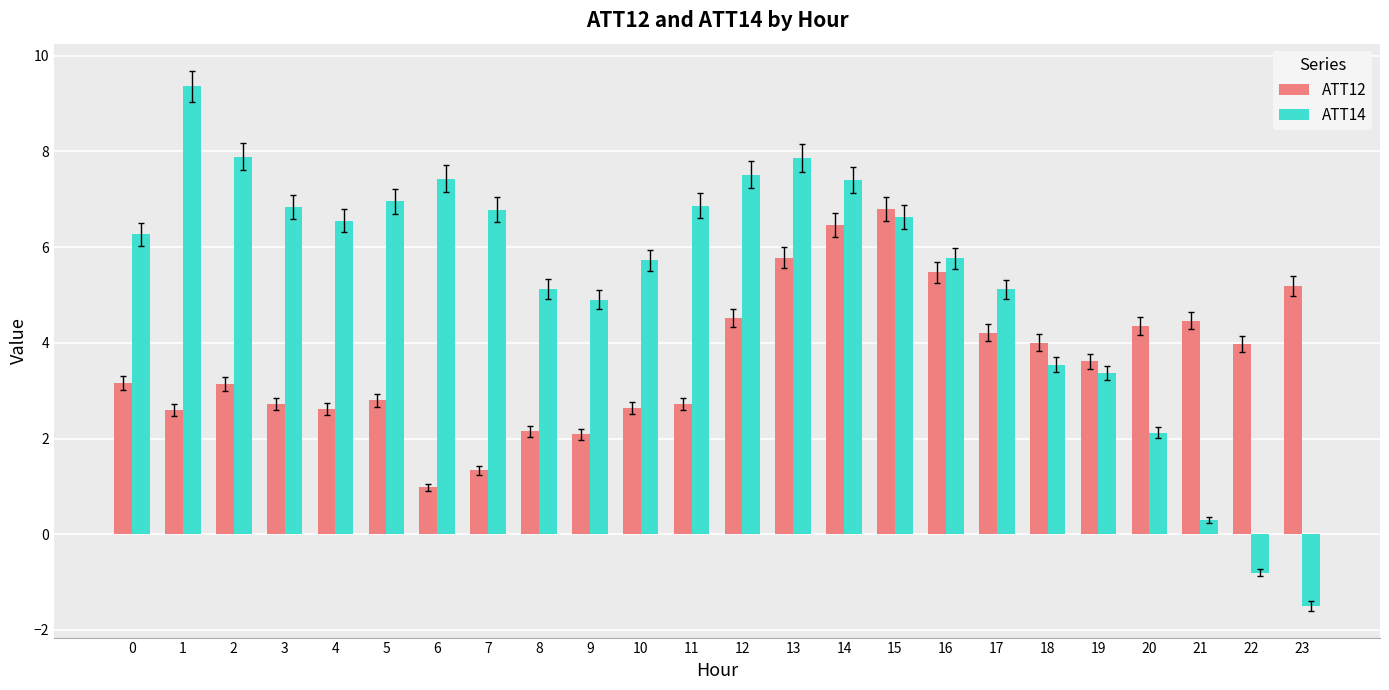

What are all the series names shown in the legend?

ATT12, ATT14